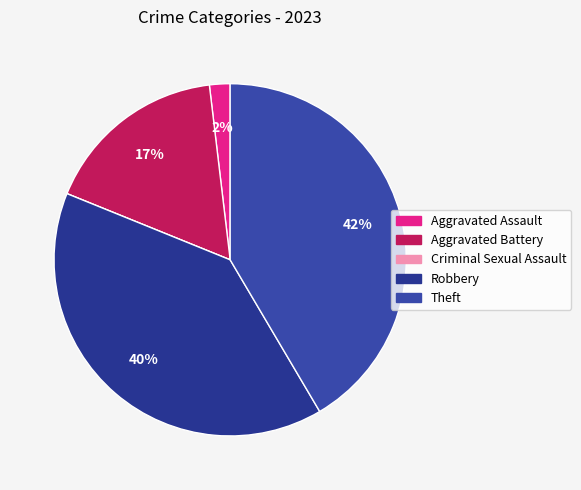

How many segments does this pie chart have?

5